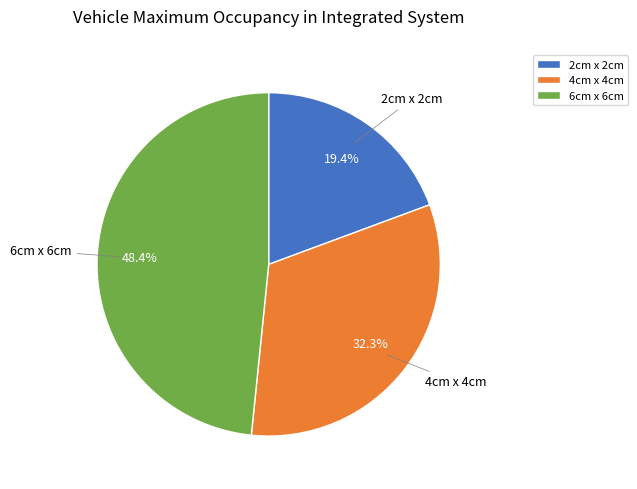

Do 2cm x 2cm and 4cm x 4cm together represent more than half of the pie?

Yes